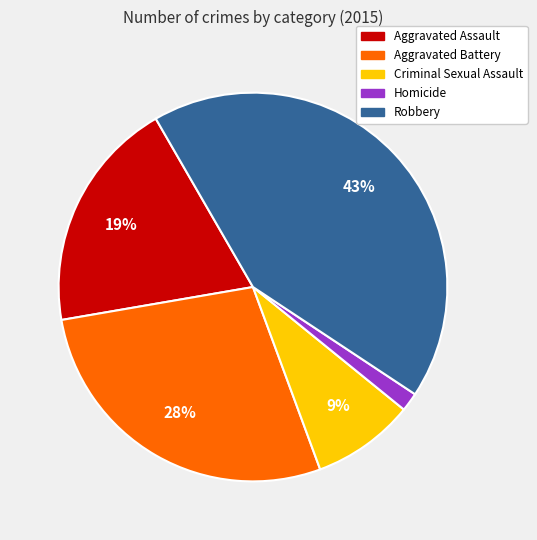

The Criminal Sexual Assault slice represents 20% of the pie. True or false?

False